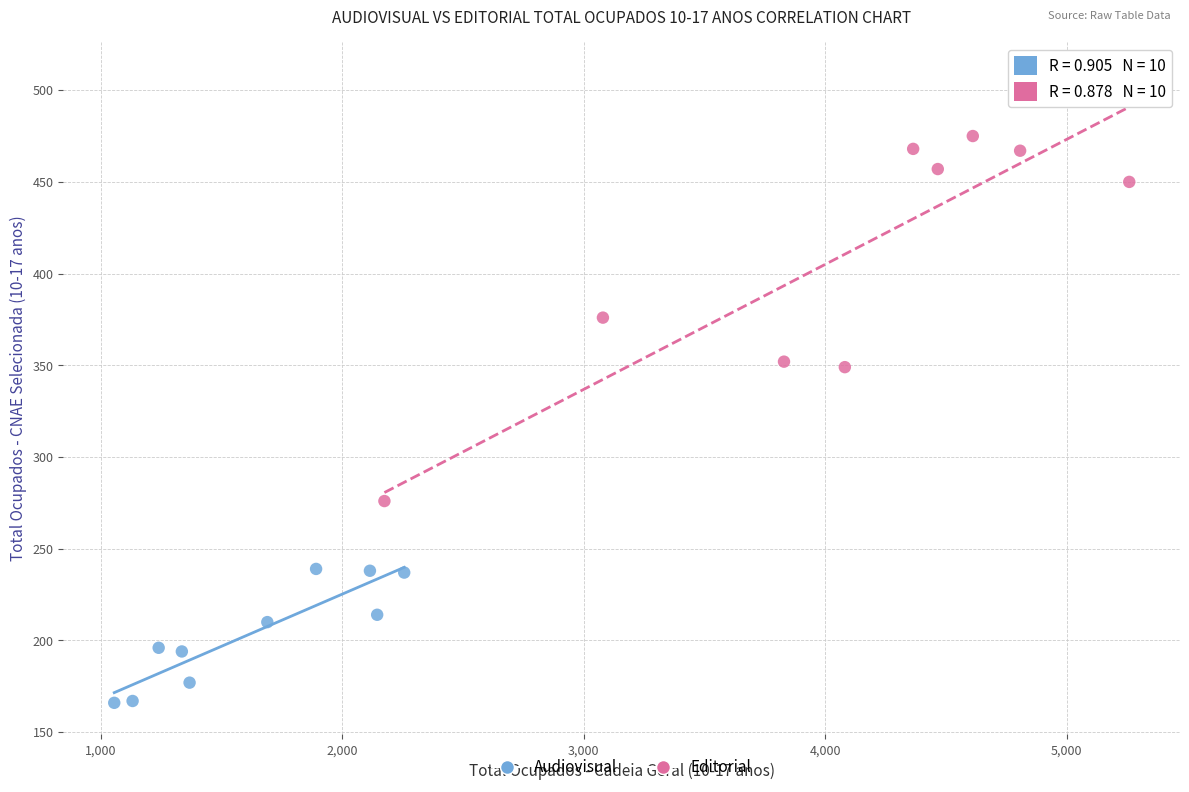

Which series reaches the minimum Y coordinate?

Audiovisual